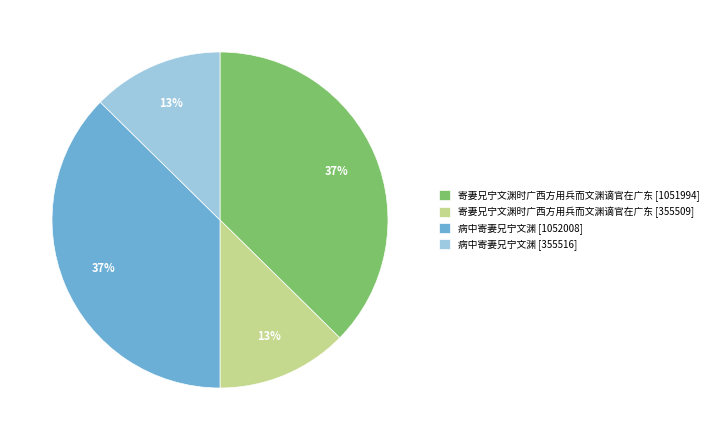

To the nearest percent, what portion does 寄妻兄宁文渊时广西方用兵而文渊谪官在广东 [355509] represent?

13%